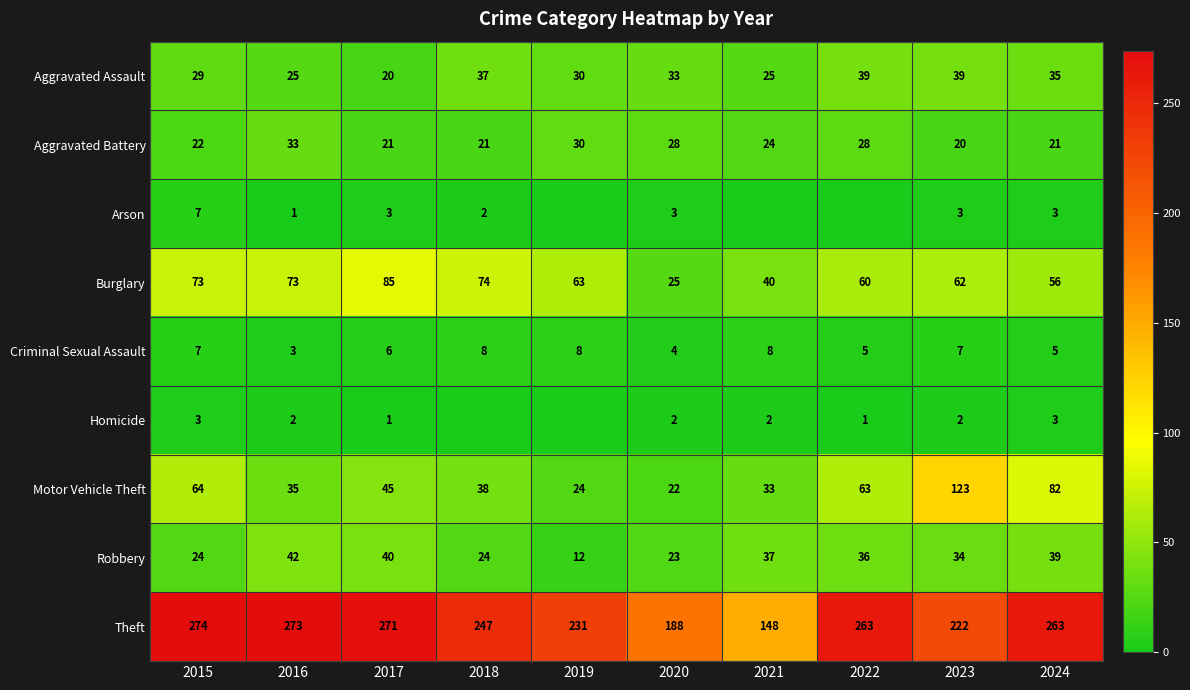

What is the total value across all series at 2017?

492